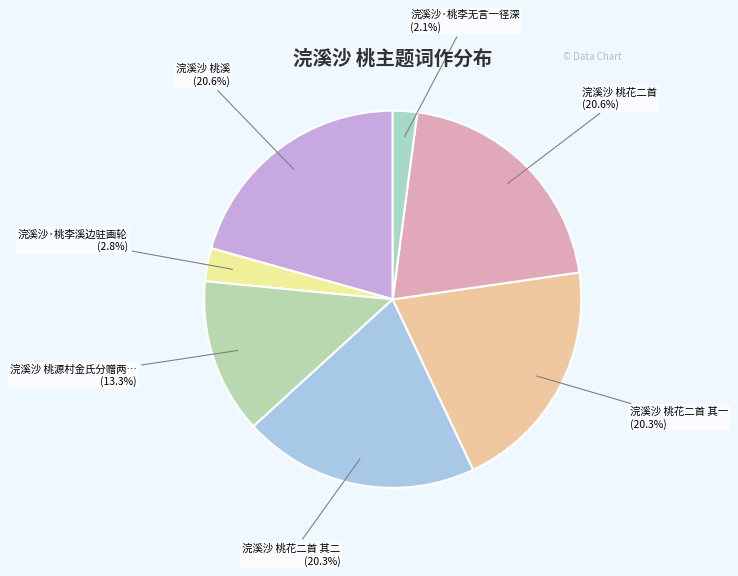

How many segments does this pie chart have?

7